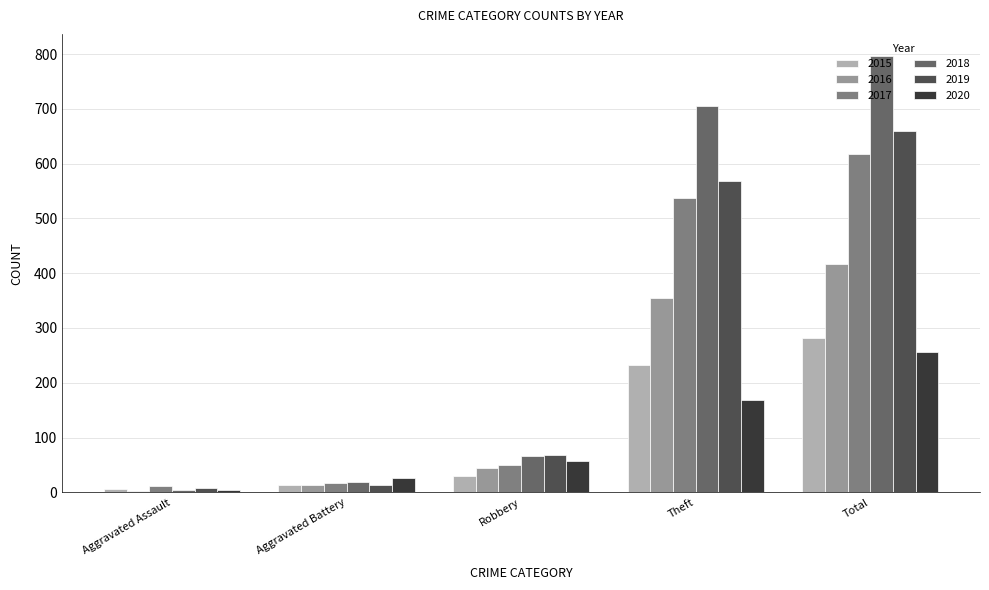

What is the label of the 1st bar from the right?

Total